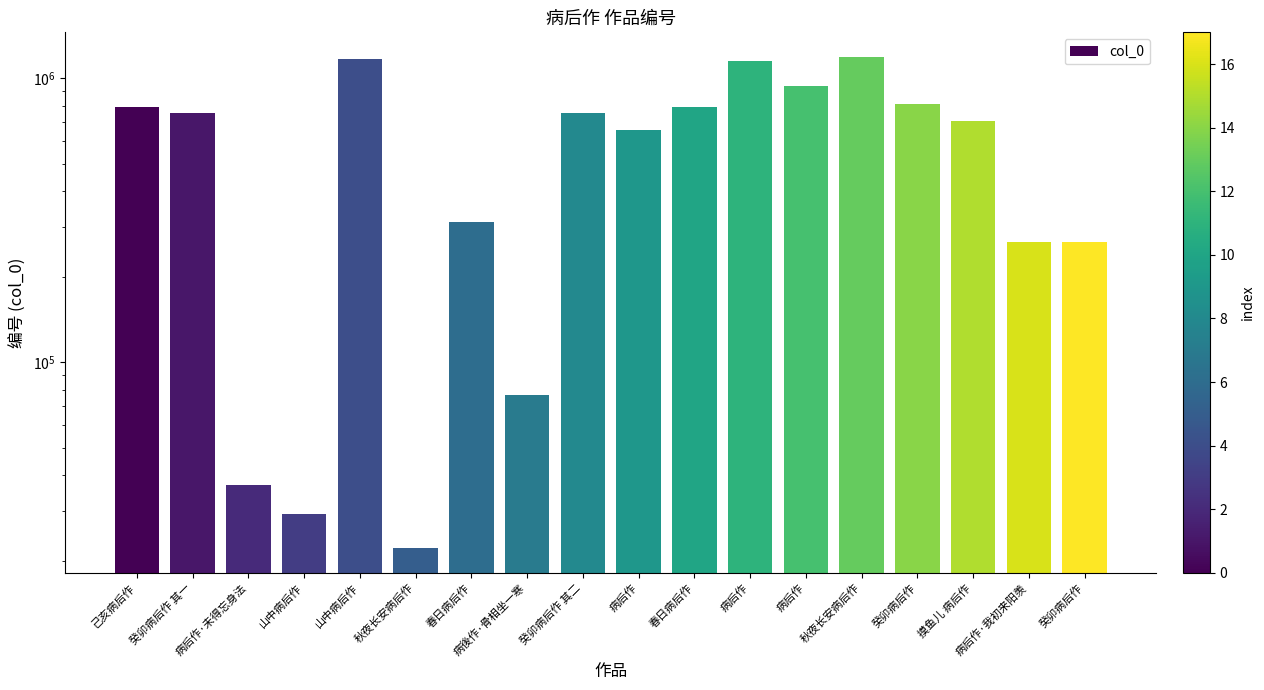

Reading left to right, what are all the values shown in this chart?

793305	755107	37033	29104	1167352	22099	312425	76837	755108	656711	792656	1147613	936681	1186797	810628	707301	265507	265514